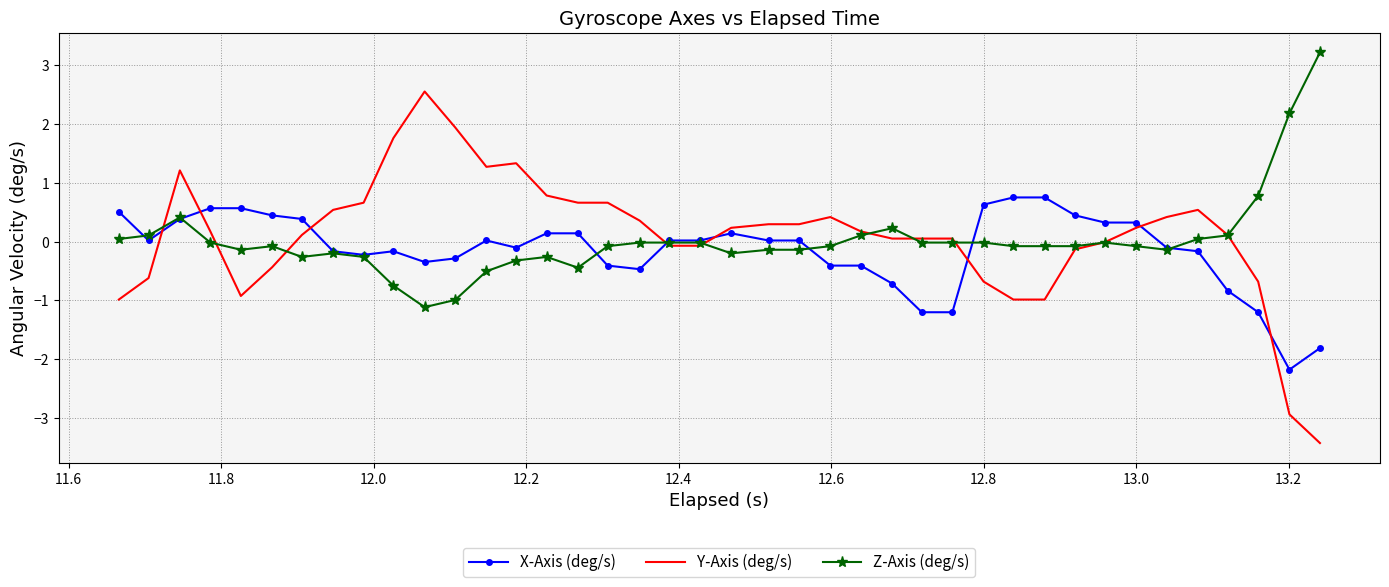

What is the highest value of the Y-Axis (deg/s) series?

2.6